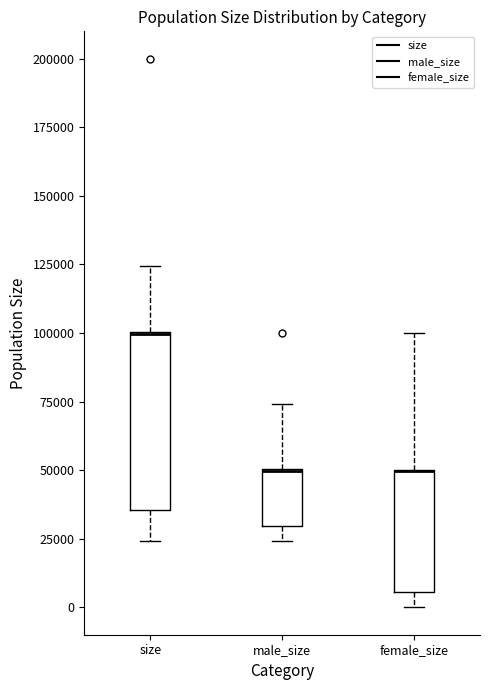

Where does the lower whisker of the box for size end on the y-axis? The values are not printed on the chart, so give them approximately, as read against the axis.

25000